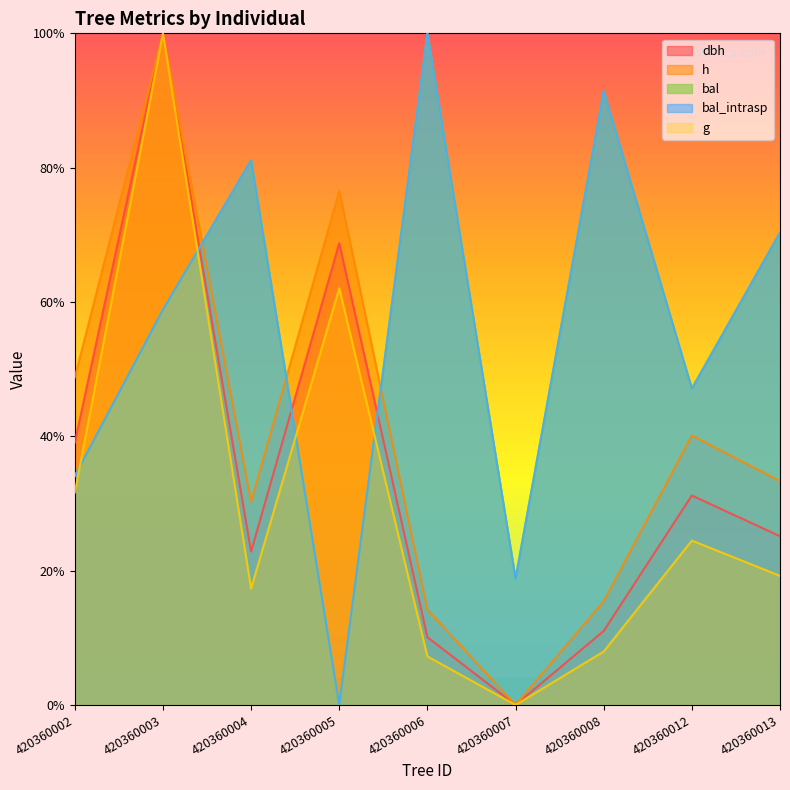

How many interior local peaks does the bal_intrasp series have?

3